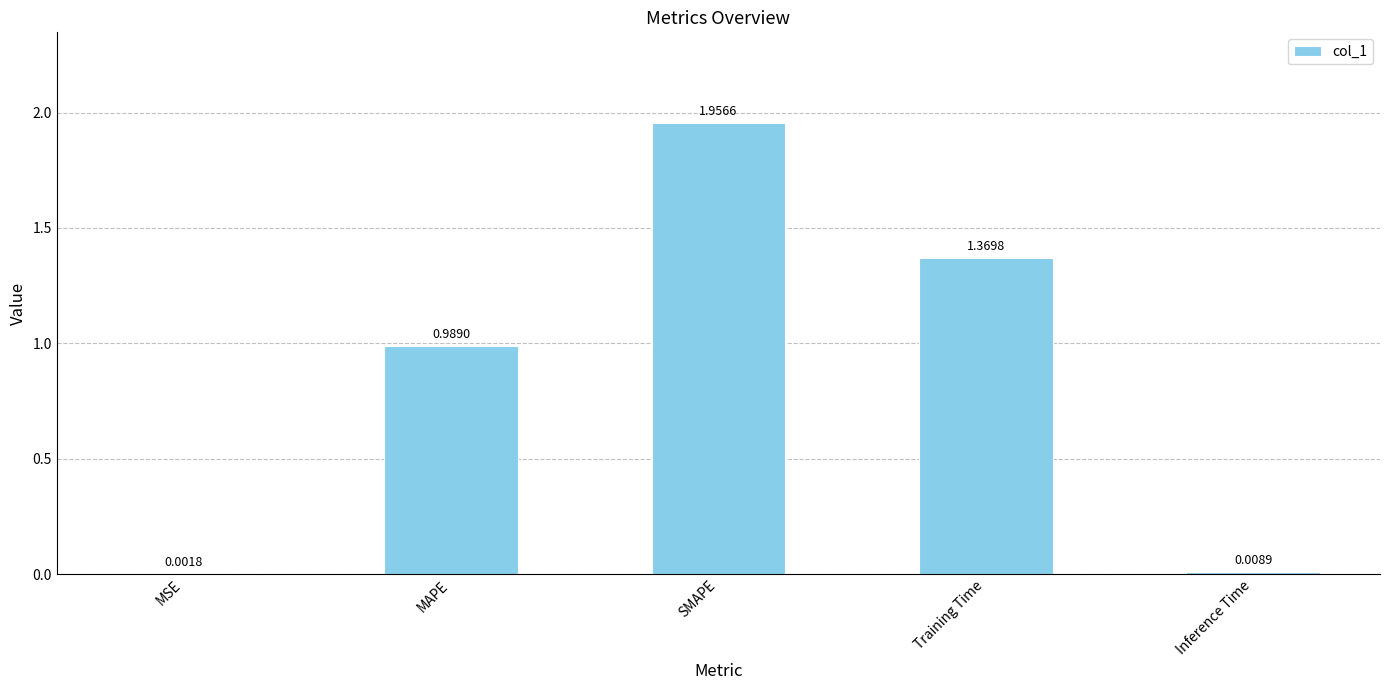

How many data points does each series have?

5